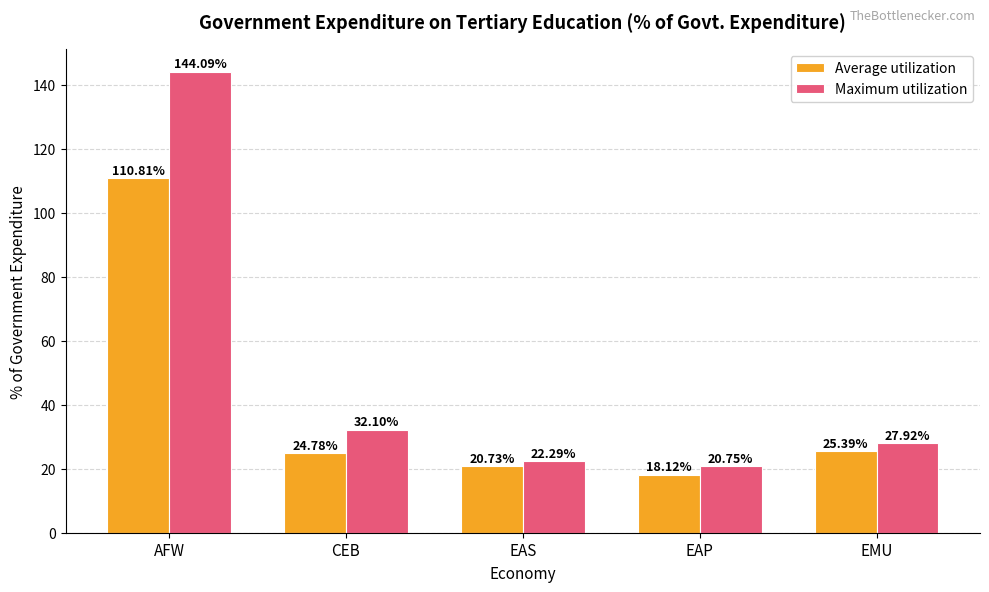

What is the difference between the second highest and minimum values in the Average utilization series?

7.3